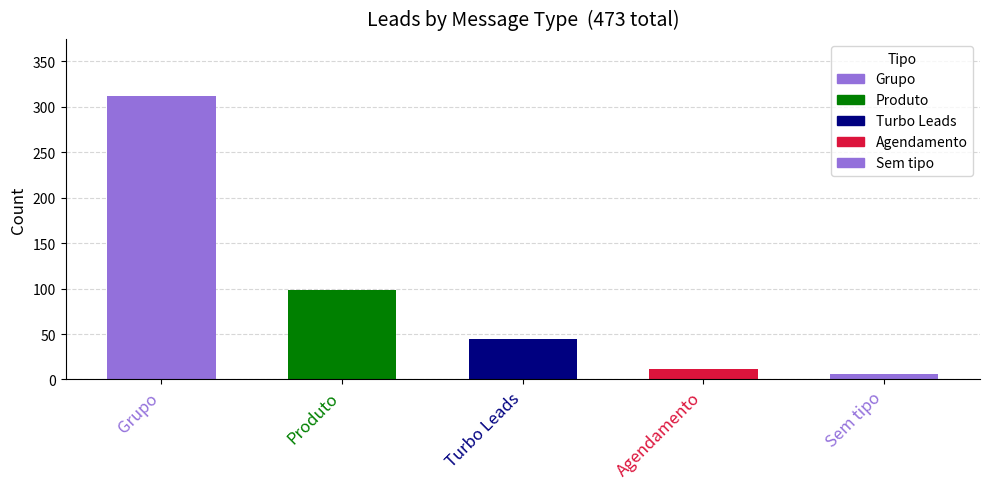

Approximately how many times larger is the value at Grupo compared to Produto?

3.2